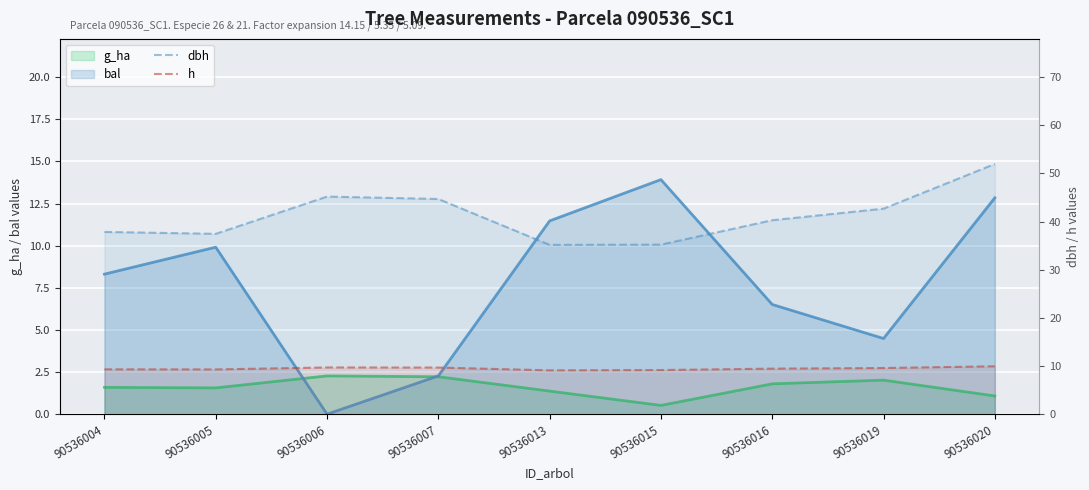

True or false: h and dbh intersect in this chart.

False